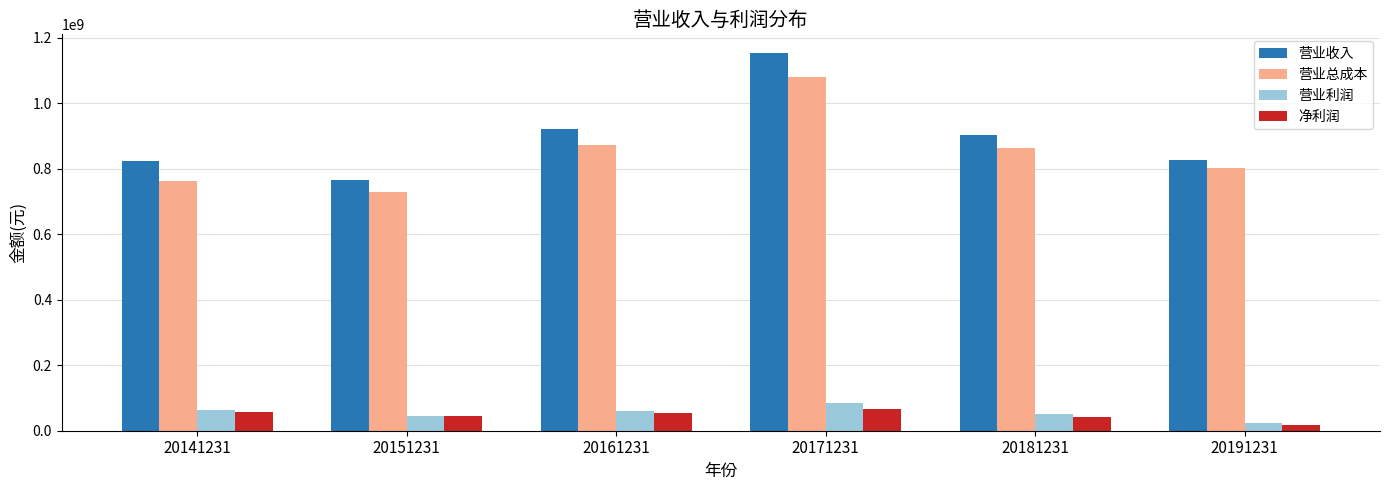

The value of 营业总成本 at 20171231 is 1680732460.3. True or false?

False